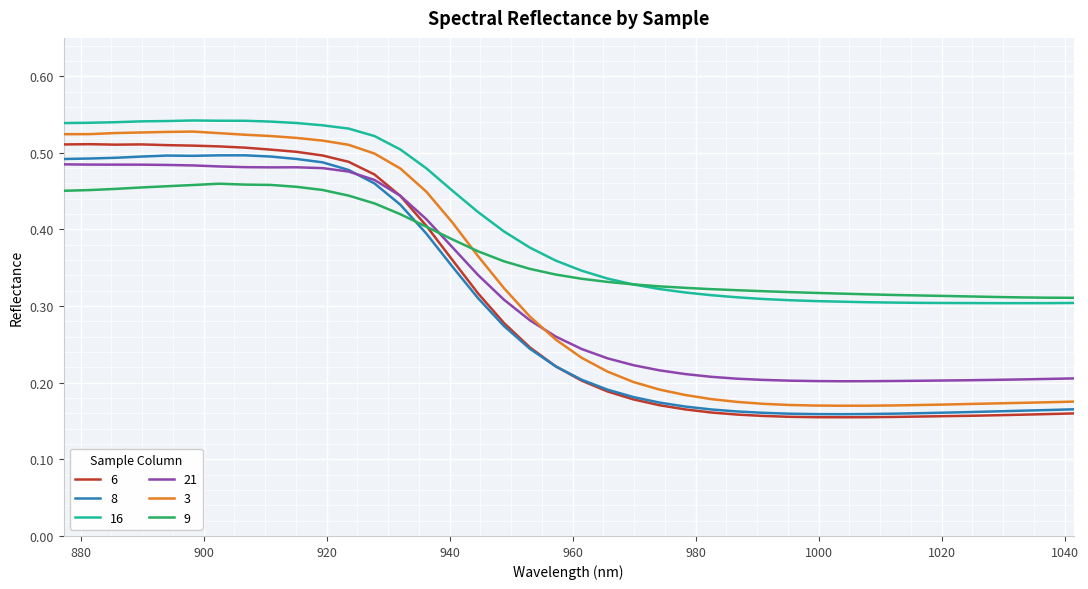

Which series has the widest spread of values?

3